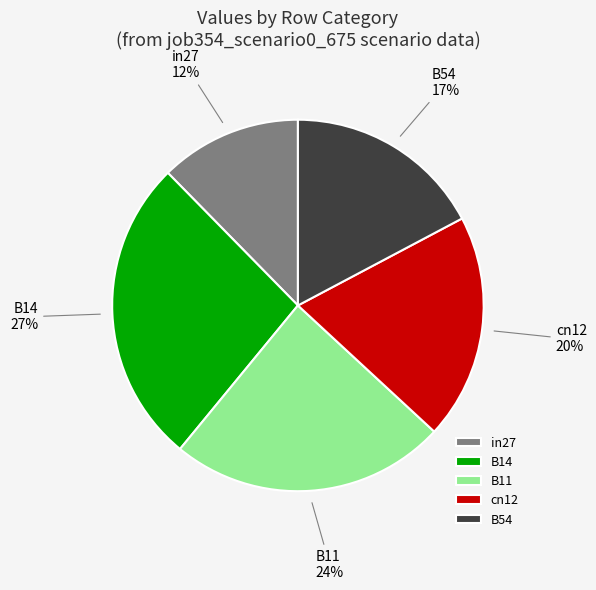

Is B14 the majority of the pie?

No